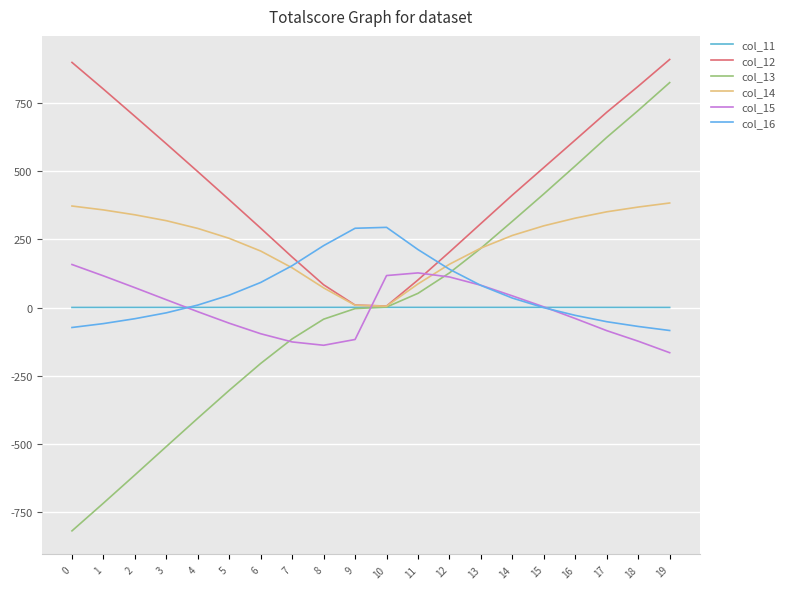

Count the number of data series in this chart.

6